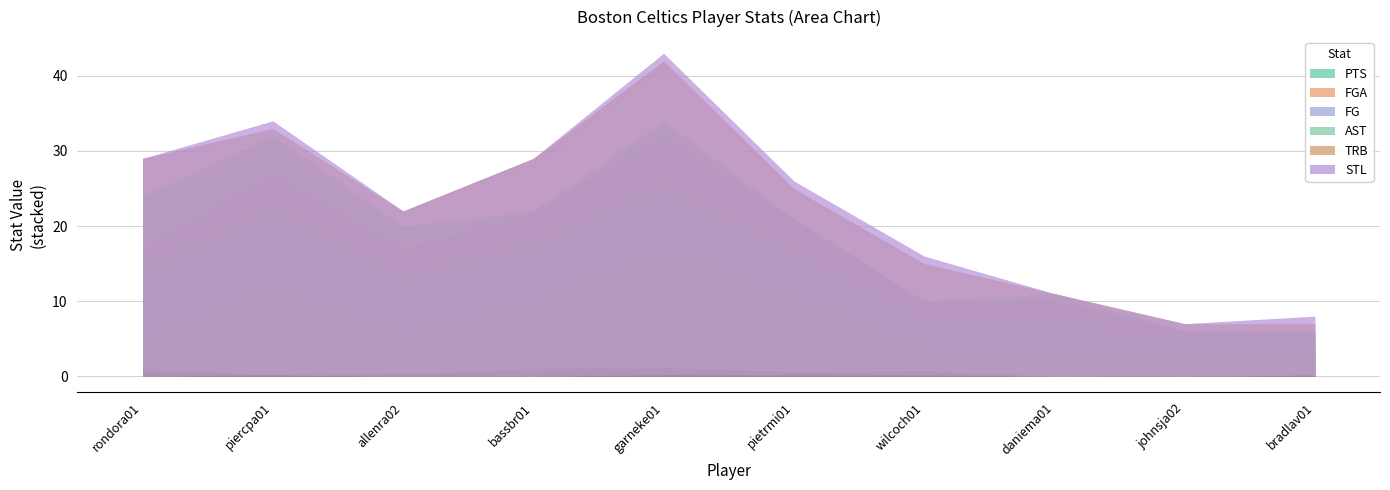

What is the difference between the maximum and minimum values in the TRB series?

8